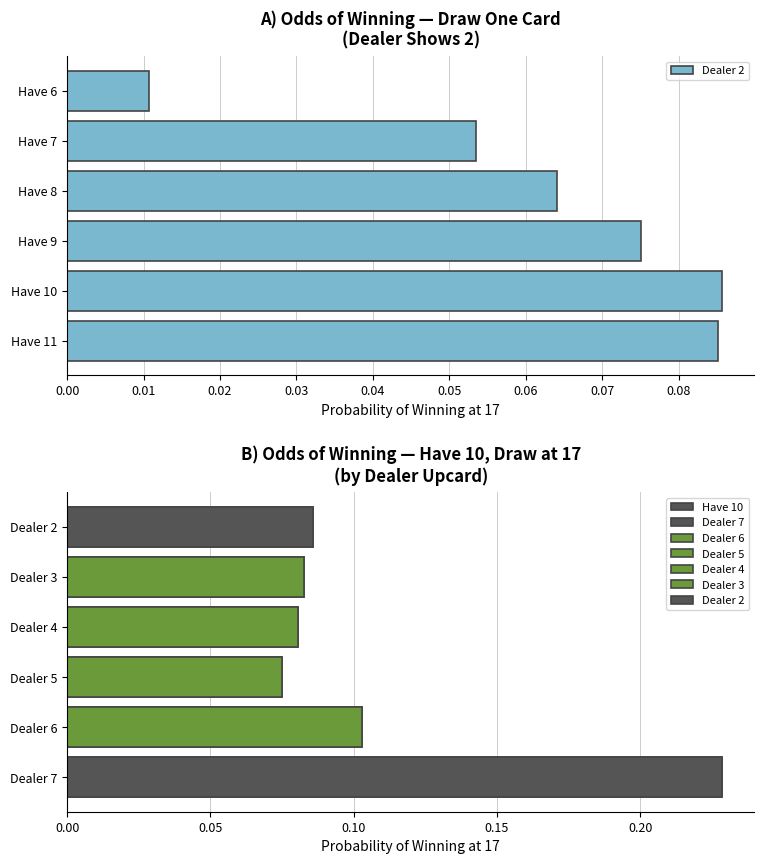

Is it true that Have 10 equals 0.1 at Dealer 2?

True